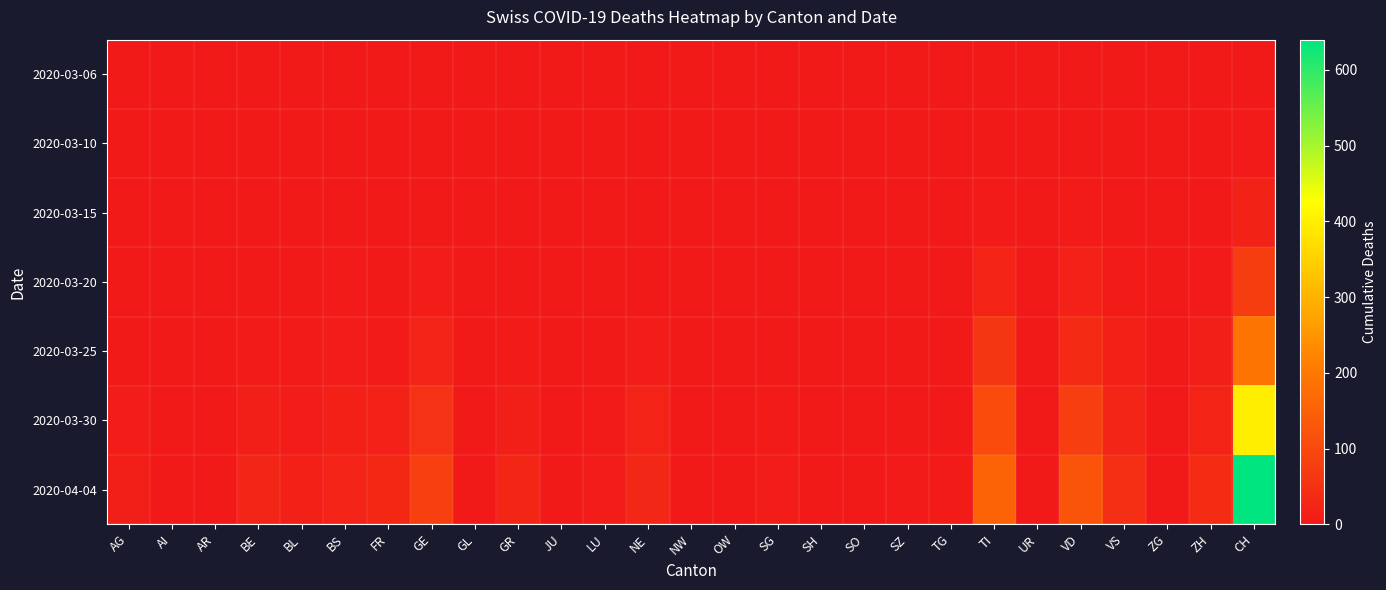

Reading left to right, extract all data points from this chart.

2020-03-06: AG=0	AI=0	AR=0	BE=0	BL=0	BS=0	FR=0	GE=0	GL=0	GR=0	JU=0	LU=0	NE=0	NW=0	OW=0	SG=0	SH=0	SO=0	SZ=0	TG=0	TI=0	UR=0	VD=1	VS=0	ZG=0	ZH=0	CH=0
2020-03-10: AG=0	AI=0	AR=0	BE=0	BL=1	BS=0	FR=0	GE=1	GL=0	GR=0	JU=0	LU=0	NE=0	NW=0	OW=0	SG=0	SH=0	SO=0	SZ=0	TG=0	TI=1	UR=0	VD=1	VS=0	ZG=0	ZH=0	CH=4
2020-03-15: AG=0	AI=0	AR=0	BE=0	BL=2	BS=0	FR=0	GE=3	GL=0	GR=0	JU=0	LU=0	NE=0	NW=0	OW=0	SG=0	SH=0	SO=0	SZ=0	TG=0	TI=6	UR=0	VD=5	VS=1	ZG=0	ZH=1	CH=19
2020-03-20: AG=1	AI=0	AR=0	BE=2	BL=3	BS=4	FR=1	GE=8	GL=0	GR=3	JU=0	LU=0	NE=3	NW=0	OW=0	SG=0	SH=0	SO=0	SZ=0	TG=0	TI=22	UR=0	VD=18	VS=6	ZG=0	ZH=4	CH=75
2020-03-25: AG=2	AI=0	AR=2	BE=6	BL=5	BS=8	FR=6	GE=21	GL=0	GR=6	JU=0	LU=2	NE=9	NW=0	OW=0	SG=1	SH=0	SO=1	SZ=0	TG=1	TI=60	UR=0	VD=36	VS=14	ZG=0	ZH=10	CH=190
2020-03-30: AG=8	AI=0	AR=2	BE=13	BL=7	BS=15	FR=17	GE=53	GL=1	GR=12	JU=0	LU=6	NE=21	NW=0	OW=0	SG=5	SH=0	SO=0	SZ=2	TG=2	TI=105	UR=0	VD=77	VS=26	ZG=1	ZH=24	CH=399
2020-04-04: AG=12	AI=0	AR=3	BE=26	BL=14	BS=21	FR=31	GE=80	GL=2	GR=27	JU=0	LU=7	NE=29	NW=0	OW=0	SG=8	SH=1	SO=3	SZ=4	TG=5	TI=155	UR=1	VD=123	VS=45	ZG=2	ZH=41	CH=640